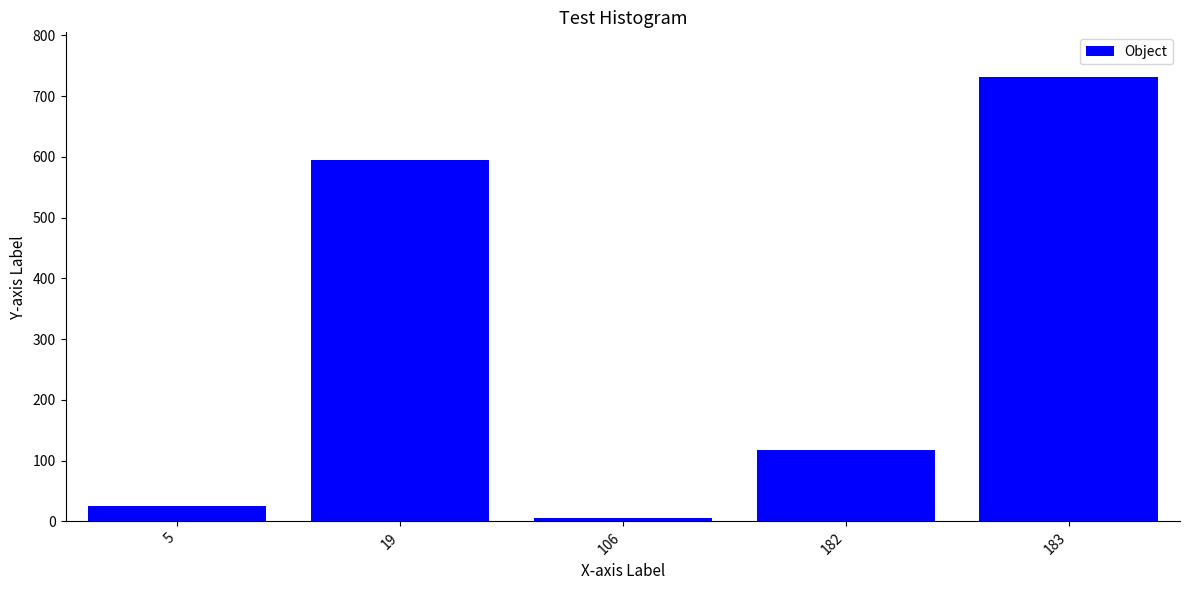

The chart shows a value of 297 at 183. True or false?

False